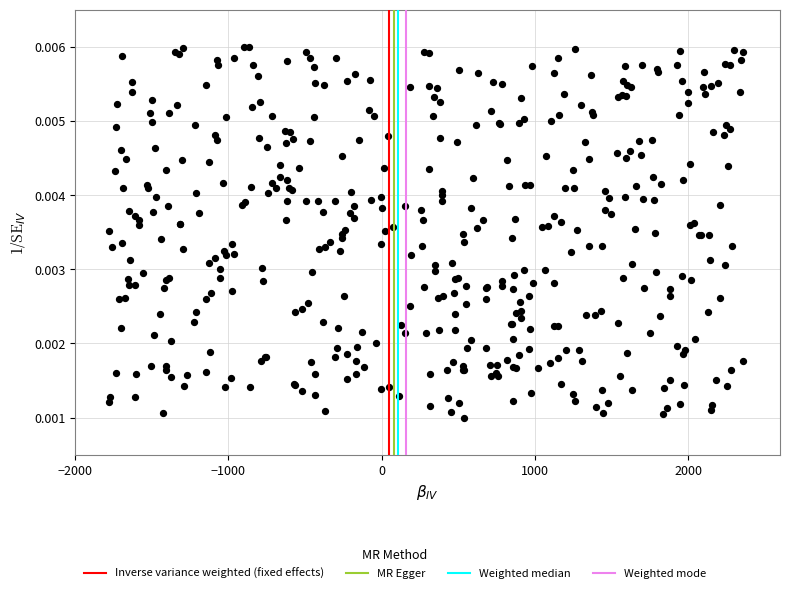

What is the range of X values (max minus min)?

4138.9